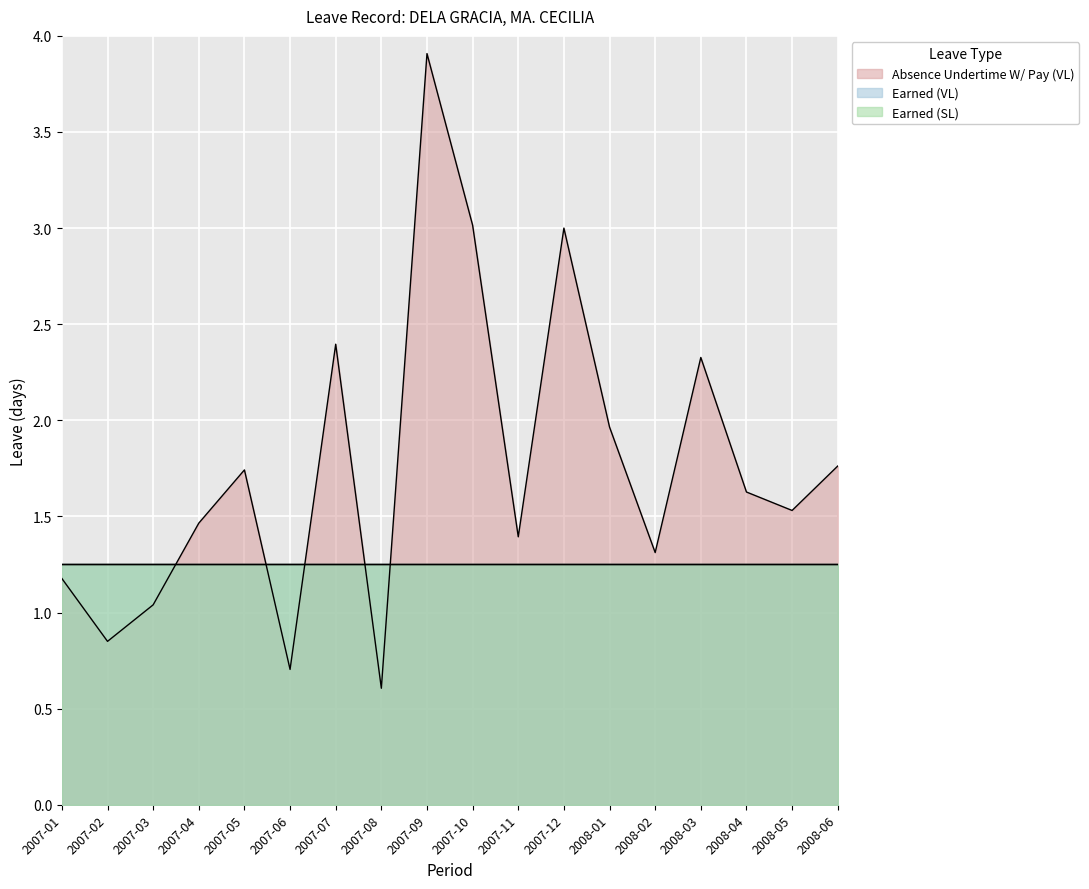

List the series in order of their peak value, lowest first.

Earned (VL), Earned (SL), Absence Undertime W/ Pay (VL)